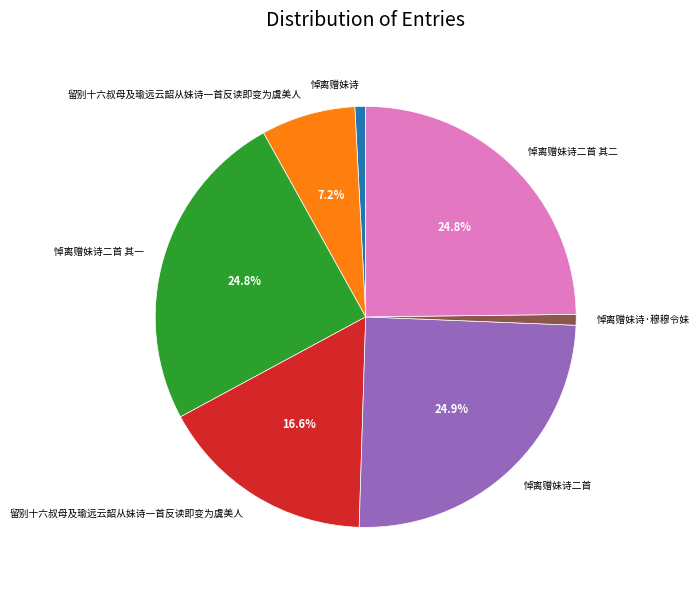

To the nearest percent, what is the average slice percentage?

14%